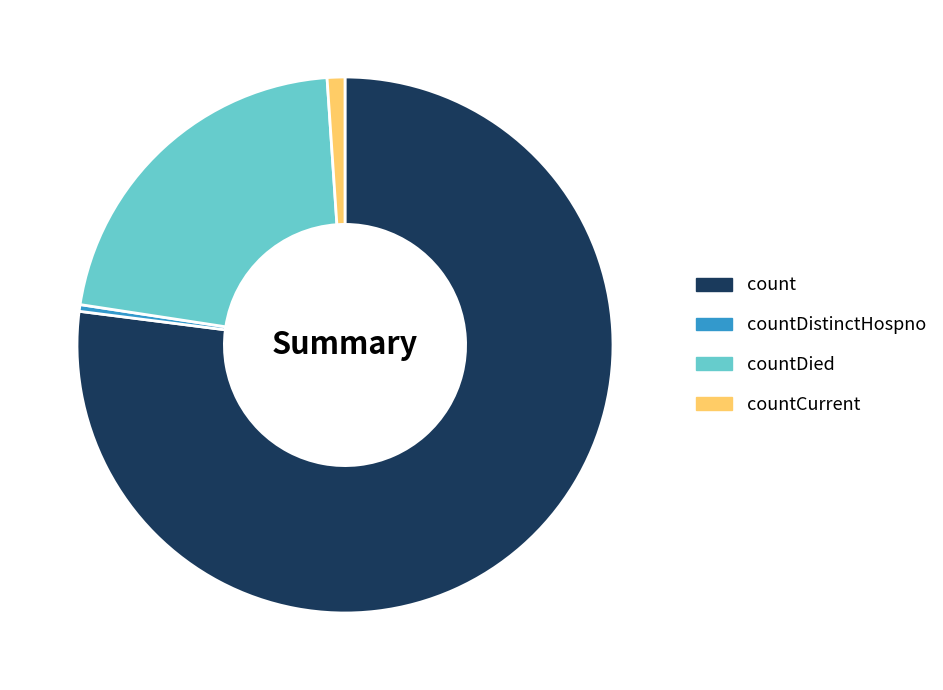

Which slice is the largest?

count